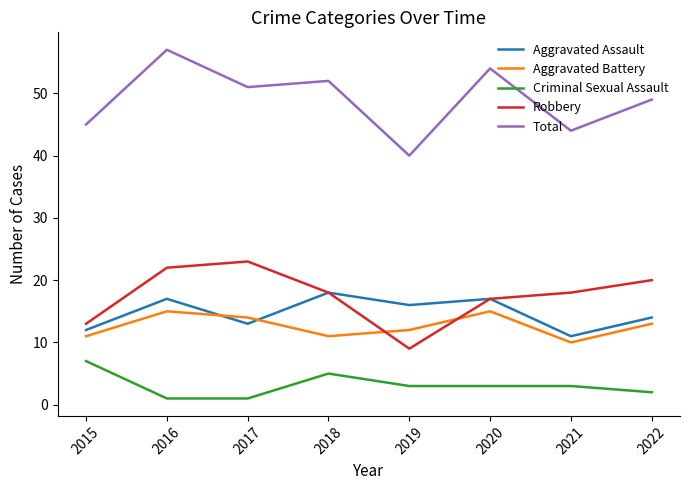

Reading right to left, list all the values displayed in this chart.

Aggravated Assault: 14	11	17	16	18	13	17	12
Aggravated Battery: 13	10	15	12	11	14	15	11
Criminal Sexual Assault: 2	3	3	3	5	1	1	7
Robbery: 20	18	17	9	18	23	22	13
Total: 49	44	54	40	52	51	57	45